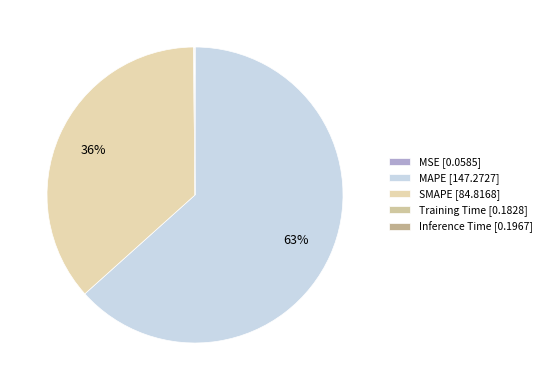

Count the number of slices in the pie.

5